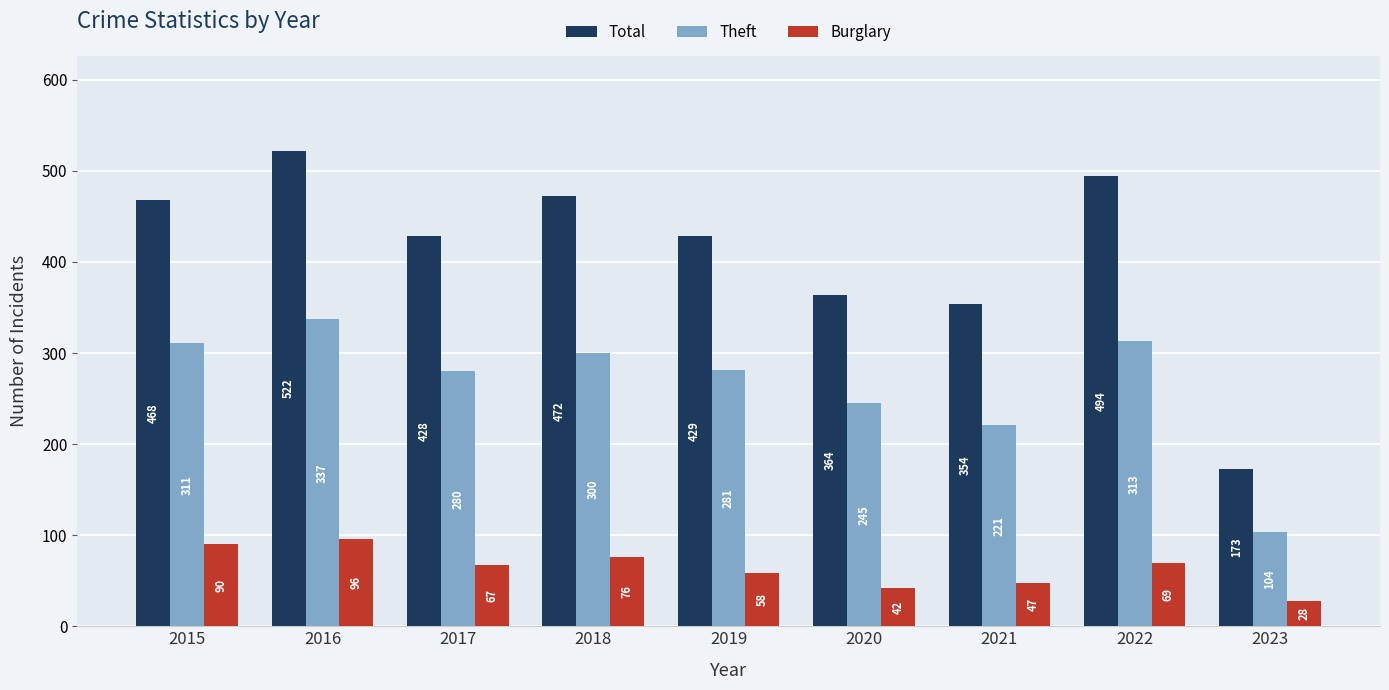

What is the sum of all Burglary values?

573